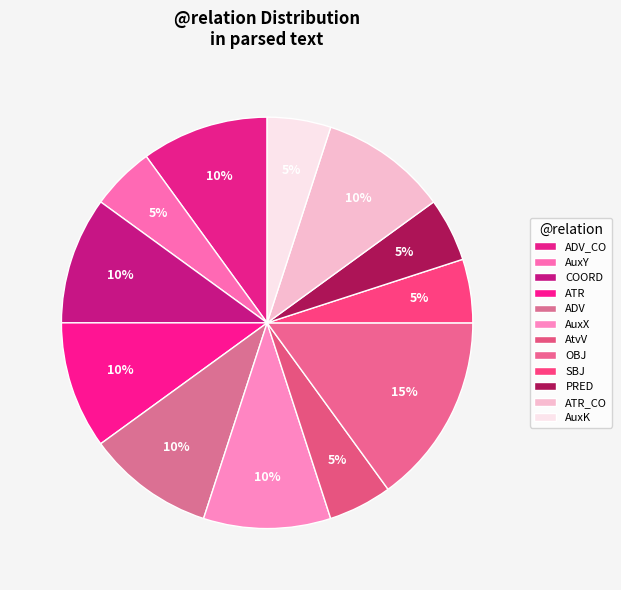

How many slices are in this pie chart?

12